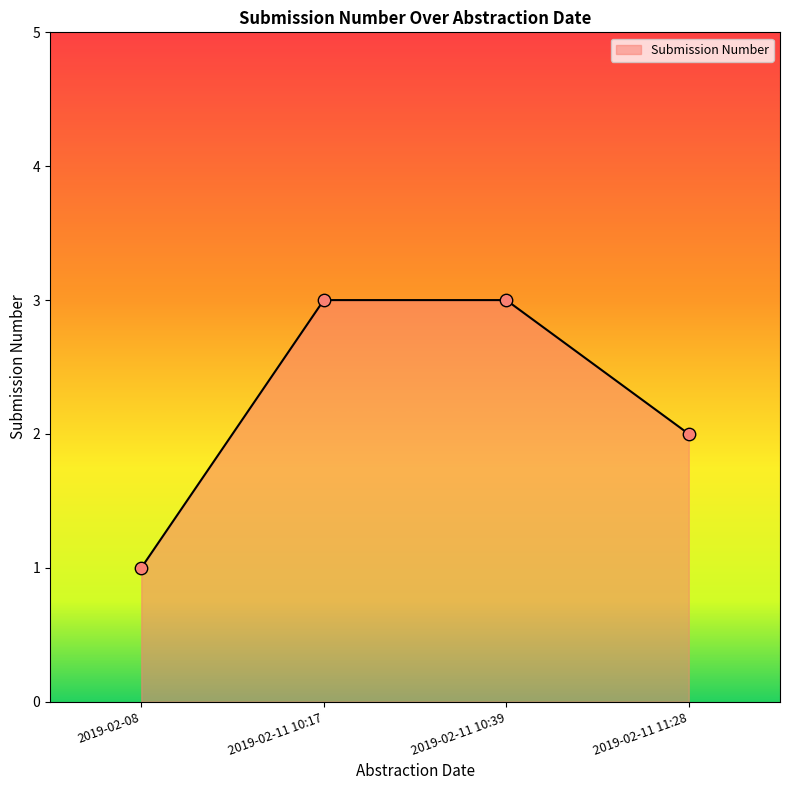

Approximately how many times larger is the value at 2019-02-11 10:39 compared to 2019-02-11 11:28?

1.5